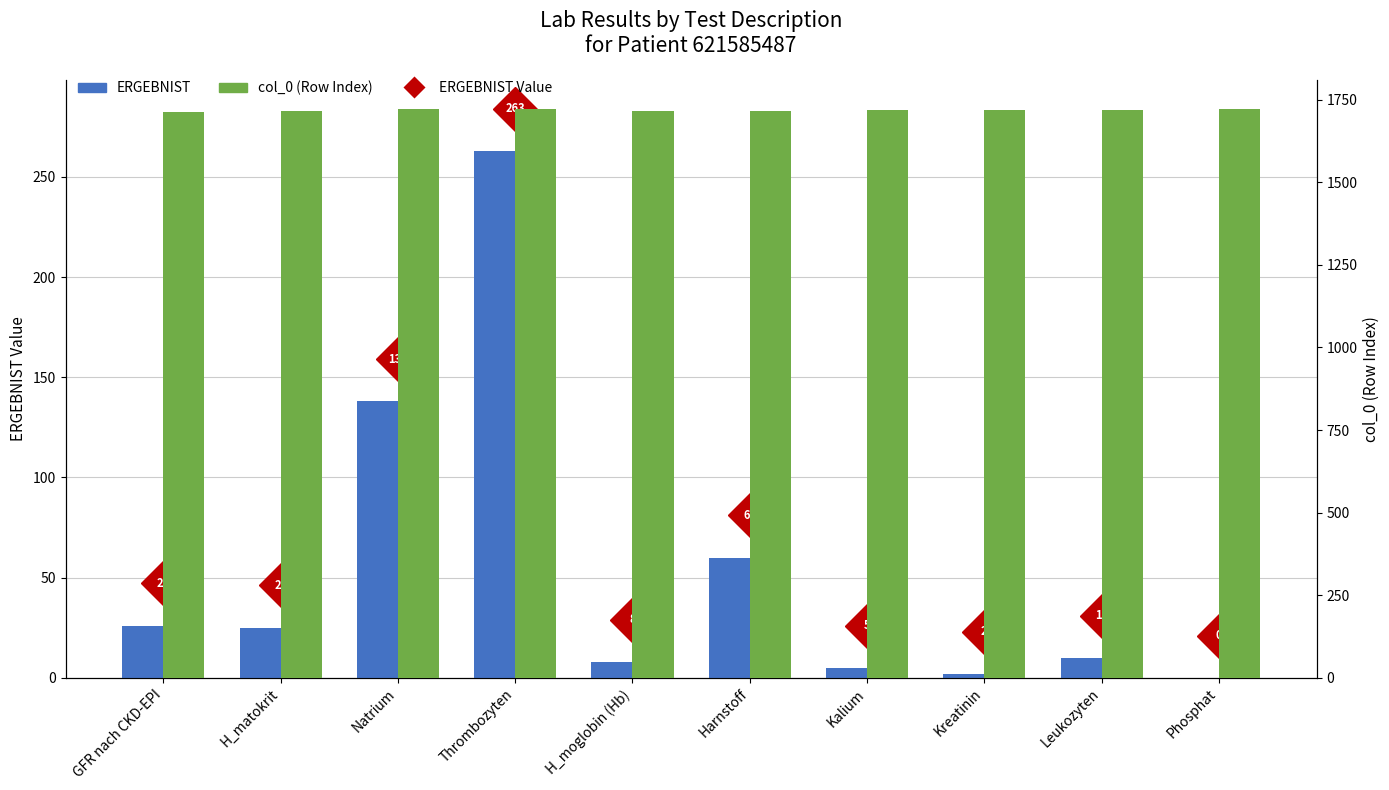

List the labels in order of ERGEBNIST value, smallest first.

Phosphat, Kreatinin, Kalium, H_moglobin (Hb), Leukozyten, H_matokrit, GFR nach CKD-EPI, Harnstoff, Natrium, Thrombozyten